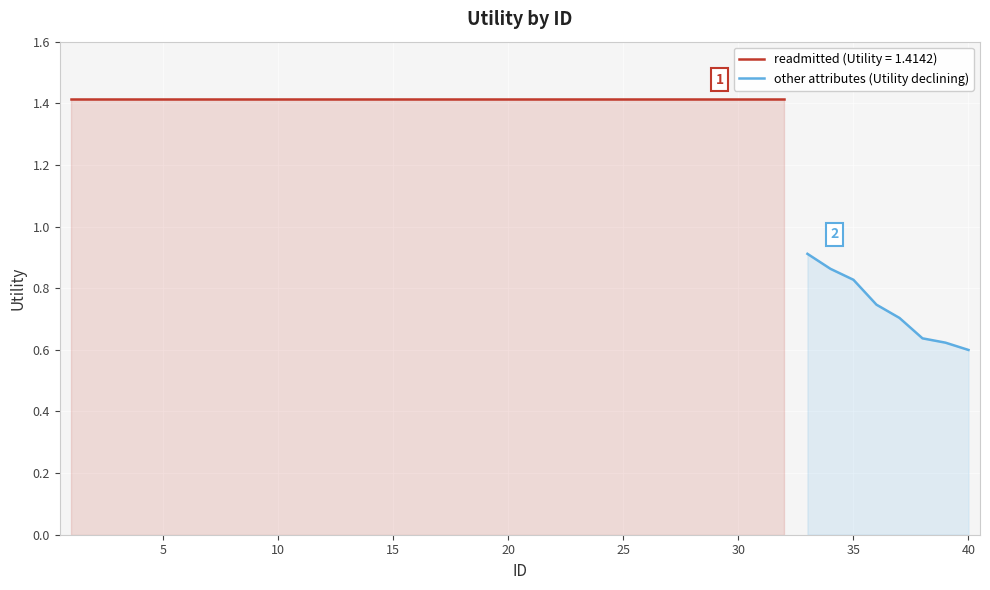

What is the minimum value shown in the chart?

0.6